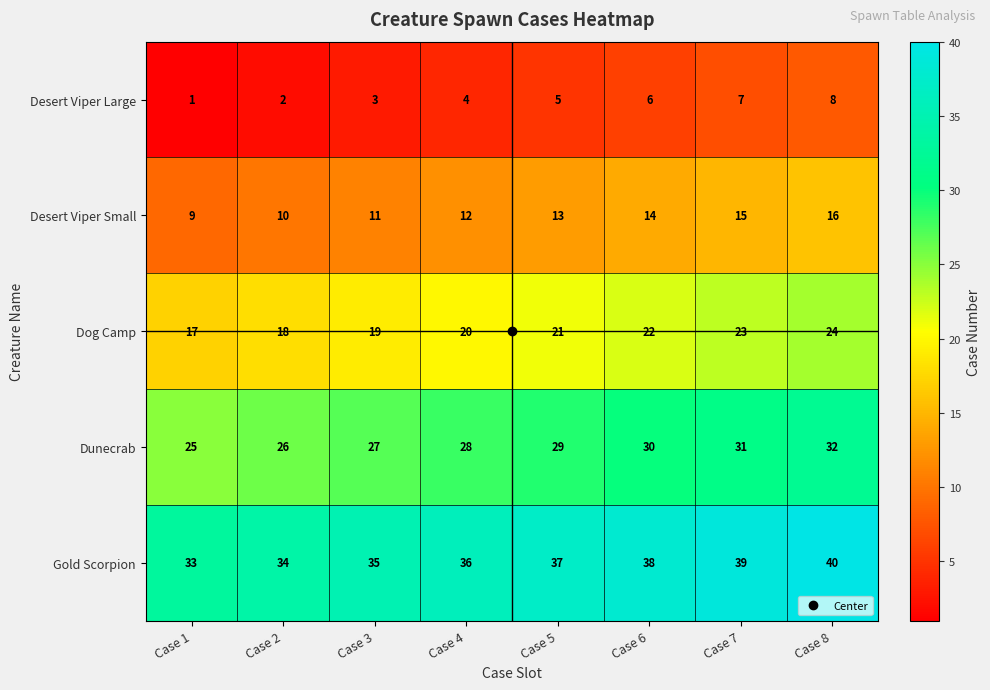

Rank the series by their average value, from highest to lowest.

Gold Scorpion, Dunecrab, Dog Camp, Desert Viper Small, Desert Viper Large